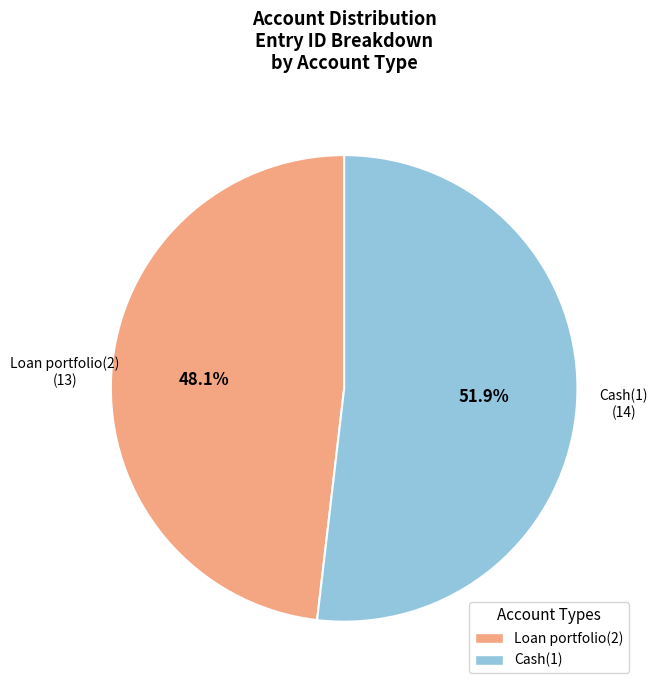

Between Cash(1) and Loan portfolio(2), which is larger?

Cash(1)